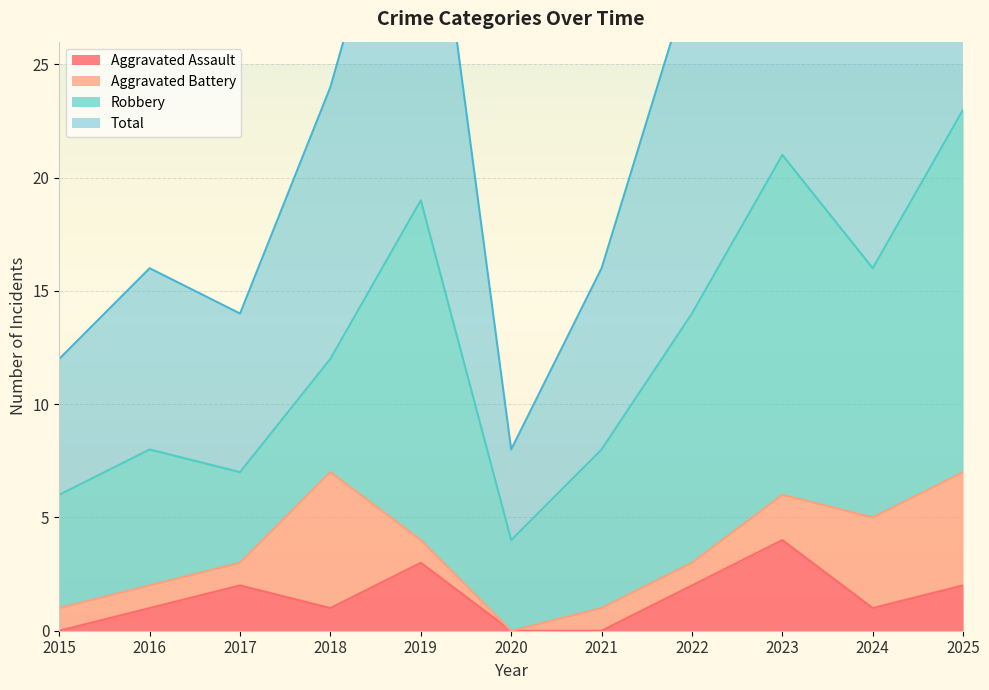

Is it true that Aggravated Assault equals 1 at 2024?

True